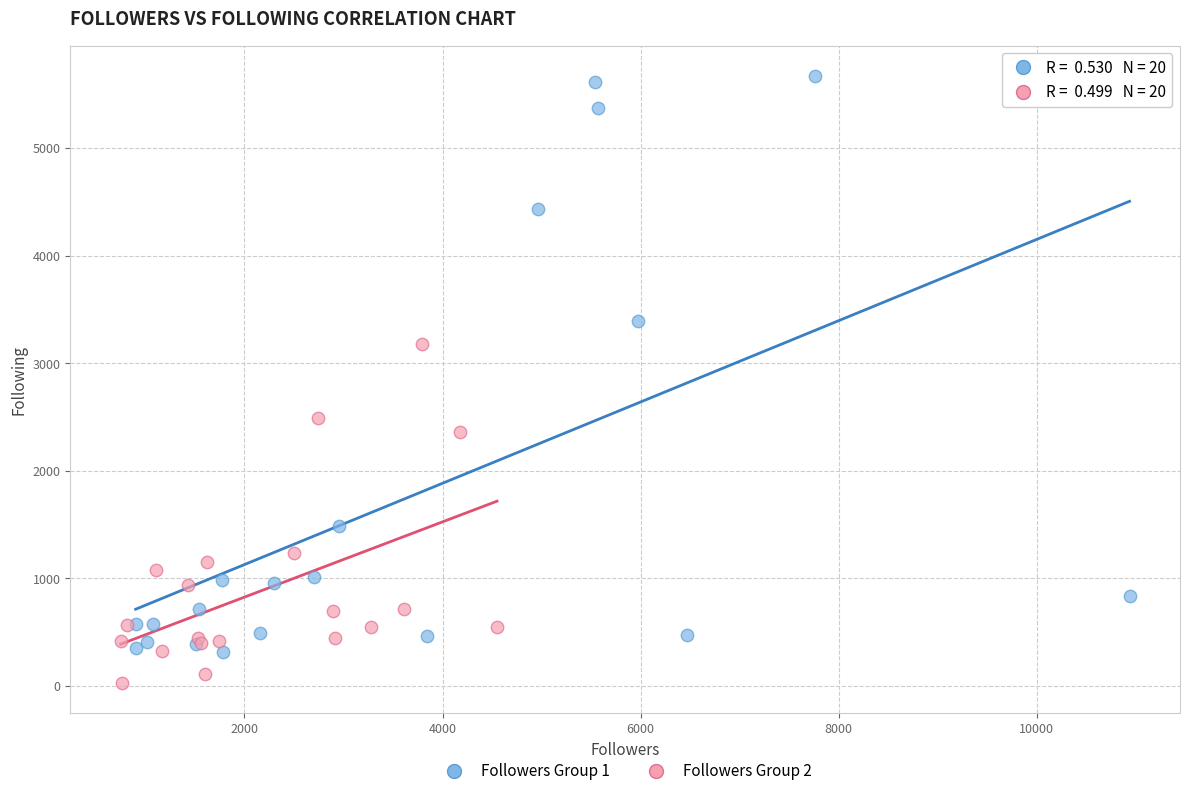

Which series has the largest Y range (max minus min)?

Followers Group 1